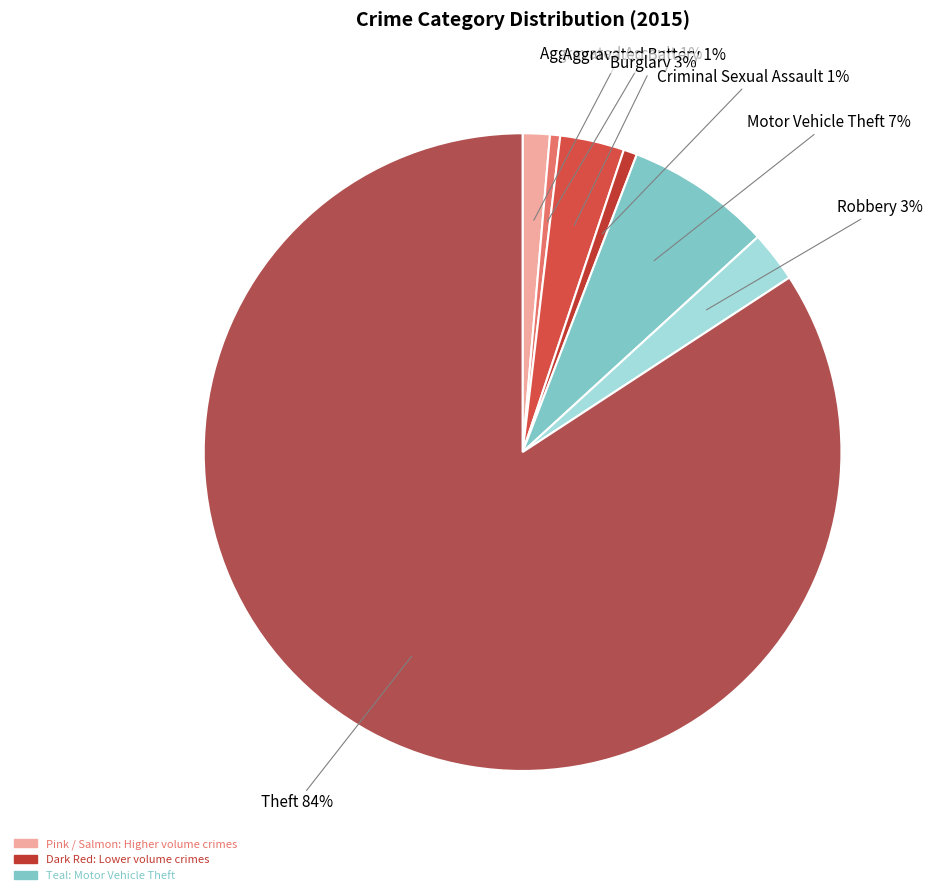

Which category accounts for the majority?

Theft